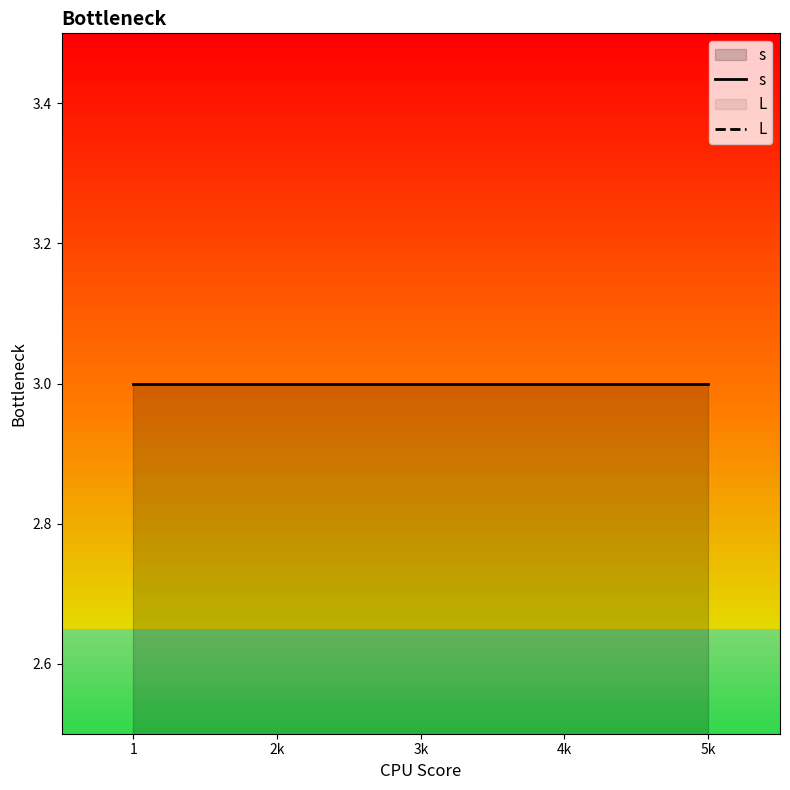

True or false: s and L cross at least once.

False